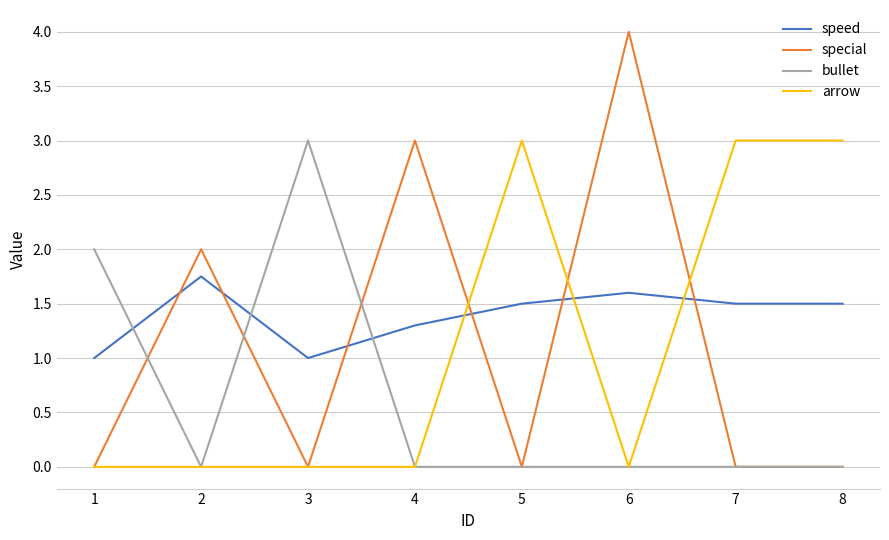

The value of special at 4 is 2.0. True or false?

False